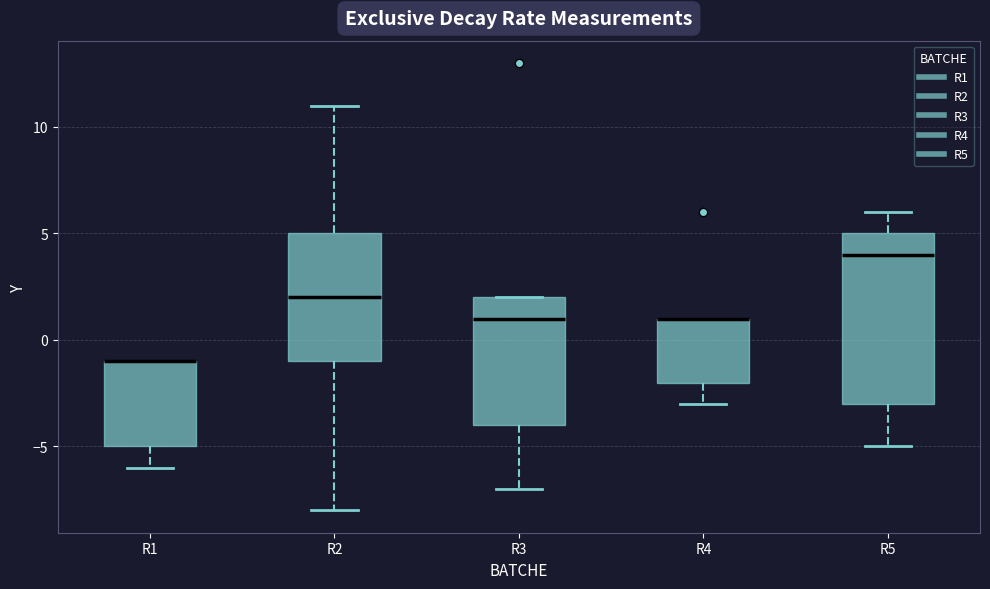

Where is the upper edge of the box for R4 on the y-axis? The values are not printed on the chart, so give them approximately, as read against the axis.

1